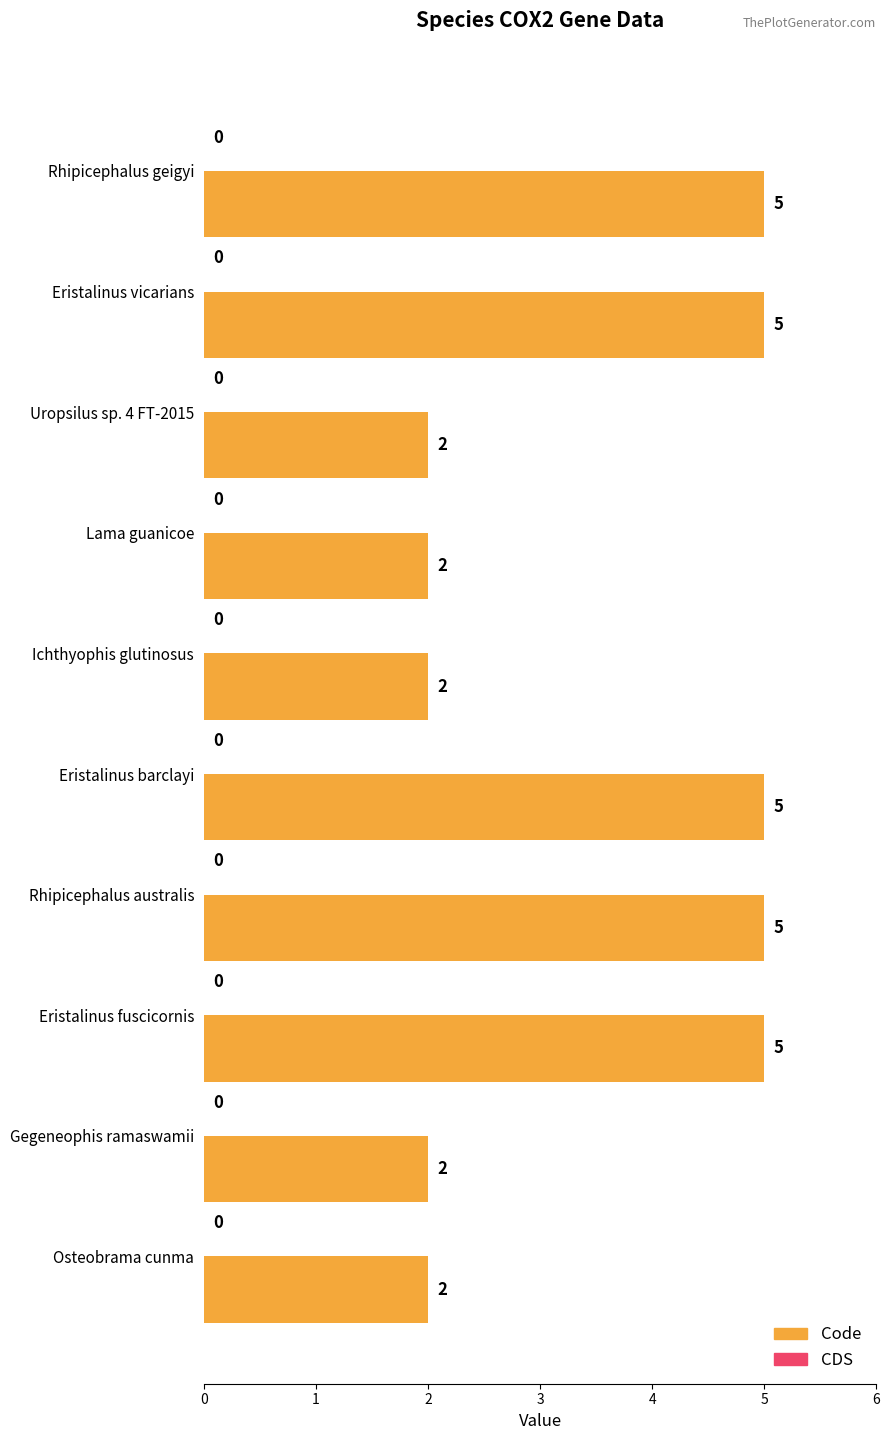

Reading bottom to top, transcribe all the data shown in this chart.

Osteobrama cunma=2	Gegeneophis ramaswamii=2	Eristalinus fuscicornis=5	Rhipicephalus australis=5	Eristalinus barclayi=5	Ichthyophis glutinosus=2	Lama guanicoe=2	Uropsilus sp. 4 FT-2015=2	Eristalinus vicarians=5	Rhipicephalus geigyi=5